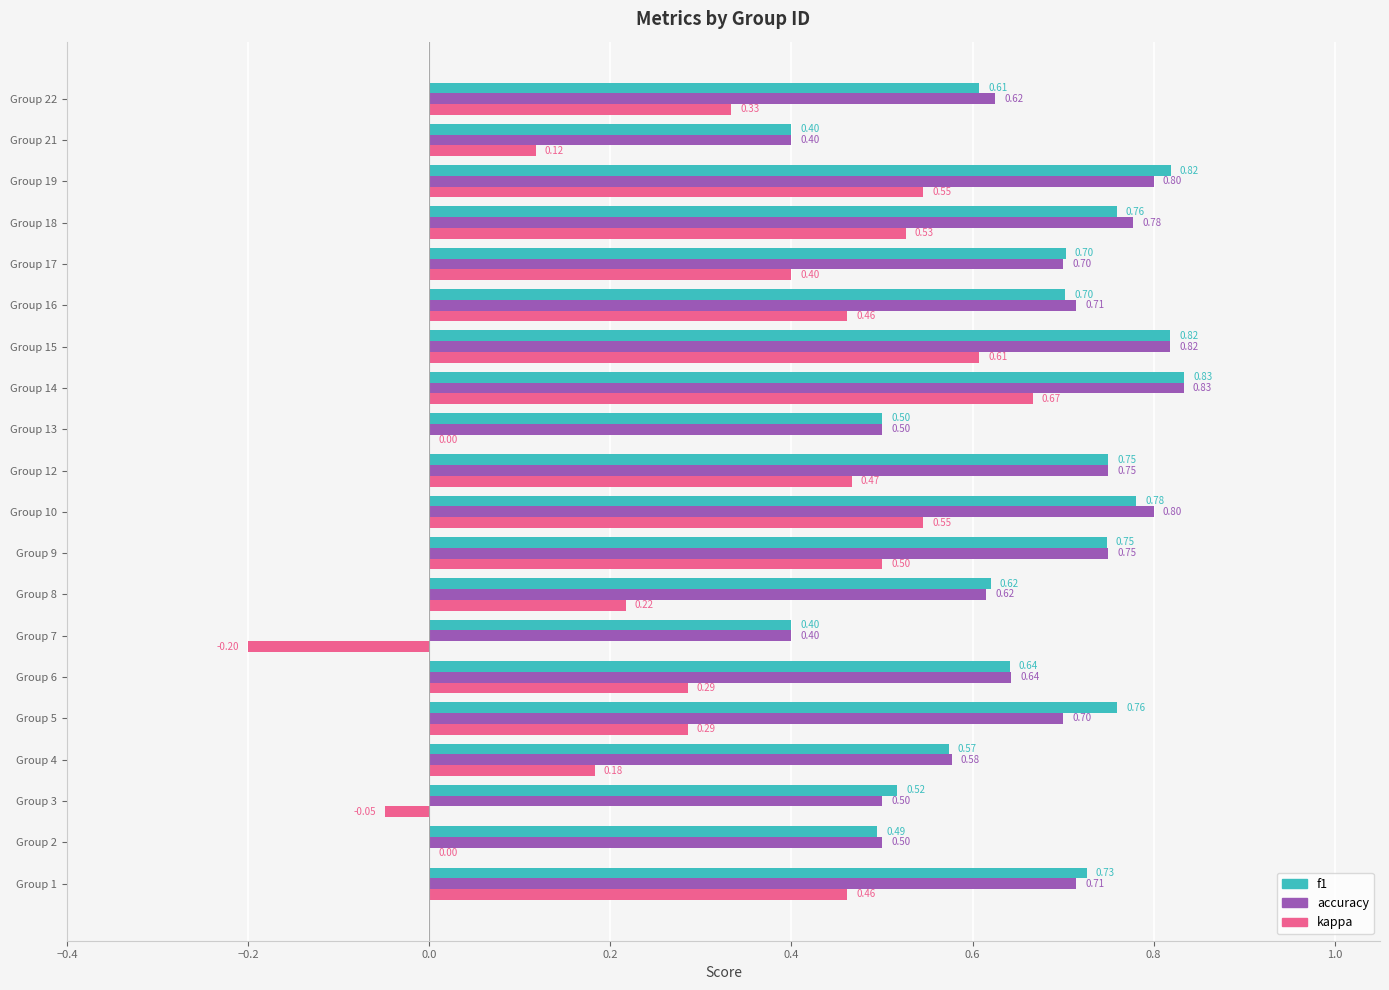

Which series changed the most between Group 6 and Group 10?

kappa